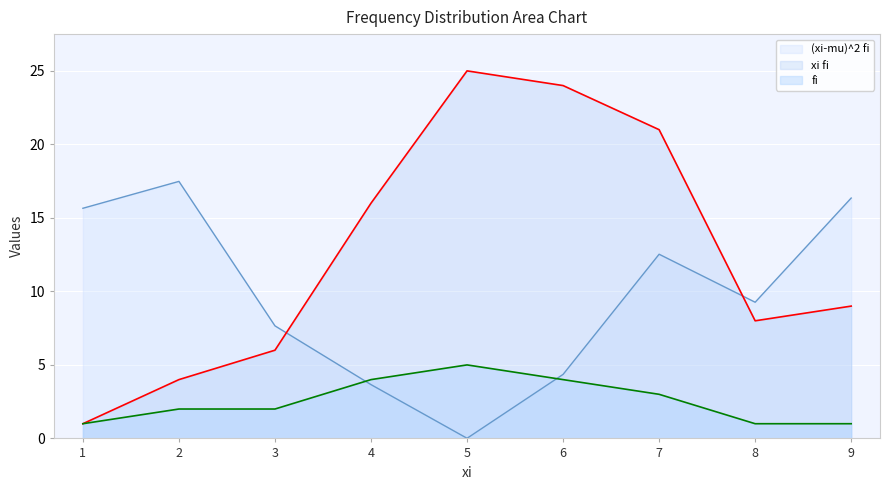

At how many categories does at least one series exceed 13?

7